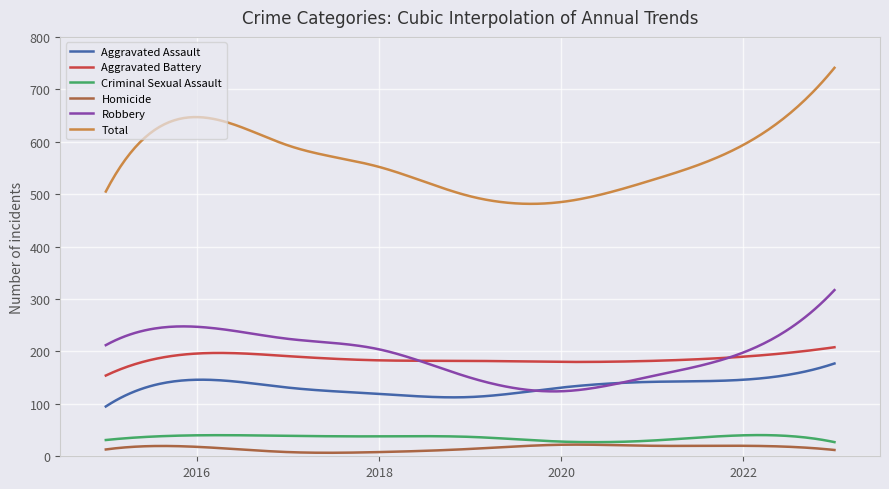

What are all the series names shown in the legend?

Aggravated Assault, Aggravated Battery, Criminal Sexual Assault, Homicide, Robbery, Total